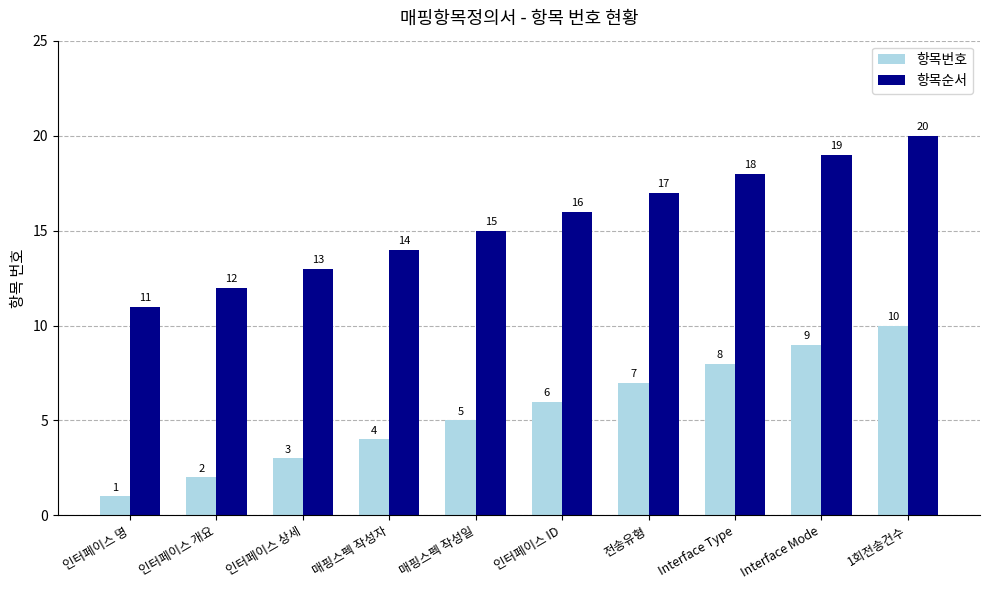

What is the sum of the 항목번호 values at 1회전송건수 and 인터페이스 ID?

16